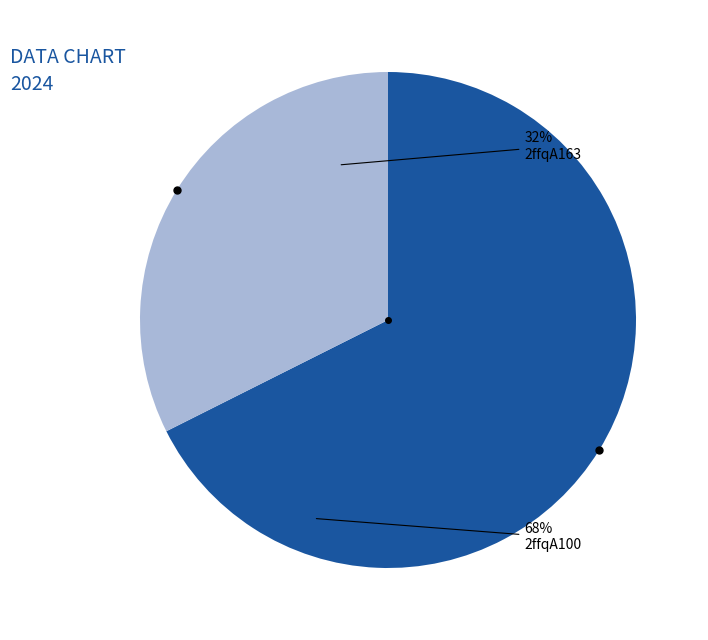

Does any single category account for the majority?

Yes